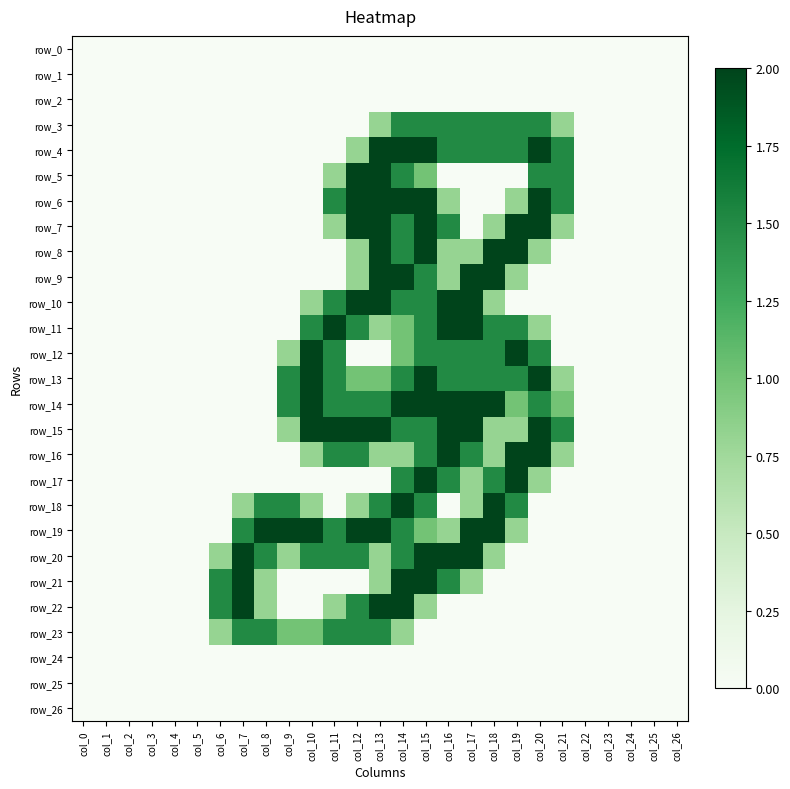

Reading right to left, extract all data points from this chart.

row_0: col_26=0.0	col_25=0.0	col_24=0.0	col_23=0.0	col_22=0.0	col_21=0.0	col_20=0.0	col_19=0.0	col_18=0.0	col_17=0.0	col_16=0.0	col_15=0.0	col_14=0.0	col_13=0.0	col_12=0.0	col_11=0.0	col_10=0.0	col_9=0.0	col_8=0.0	col_7=0.0	col_6=0.0	col_5=0.0	col_4=0.0	col_3=0.0	col_2=0.0	col_1=0.0	col_0=0.0
row_1: col_26=0.0	col_25=0.0	col_24=0.0	col_23=0.0	col_22=0.0	col_21=0.0	col_20=0.0	col_19=0.0	col_18=0.0	col_17=0.0	col_16=0.0	col_15=0.0	col_14=0.0	col_13=0.0	col_12=0.0	col_11=0.0	col_10=0.0	col_9=0.0	col_8=0.0	col_7=0.0	col_6=0.0	col_5=0.0	col_4=0.0	col_3=0.0	col_2=0.0	col_1=0.0	col_0=0.0
row_2: col_26=0.0	col_25=0.0	col_24=0.0	col_23=0.0	col_22=0.0	col_21=0.0	col_20=0.0	col_19=0.0	col_18=0.0	col_17=0.0	col_16=0.0	col_15=0.0	col_14=0.0	col_13=0.0	col_12=0.0	col_11=0.0	col_10=0.0	col_9=0.0	col_8=0.0	col_7=0.0	col_6=0.0	col_5=0.0	col_4=0.0	col_3=0.0	col_2=0.0	col_1=0.0	col_0=0.0
row_3: col_26=0.0	col_25=0.0	col_24=0.0	col_23=0.0	col_22=0.0	col_21=0.8	col_20=1.5	col_19=1.5	col_18=1.5	col_17=1.5	col_16=1.5	col_15=1.5	col_14=1.5	col_13=0.8	col_12=0.0	col_11=0.0	col_10=0.0	col_9=0.0	col_8=0.0	col_7=0.0	col_6=0.0	col_5=0.0	col_4=0.0	col_3=0.0	col_2=0.0	col_1=0.0	col_0=0.0
row_4: col_26=0.0	col_25=0.0	col_24=0.0	col_23=0.0	col_22=0.0	col_21=1.5	col_20=2.0	col_19=1.5	col_18=1.5	col_17=1.5	col_16=1.5	col_15=2.0	col_14=2.0	col_13=2.0	col_12=0.8	col_11=0.0	col_10=0.0	col_9=0.0	col_8=0.0	col_7=0.0	col_6=0.0	col_5=0.0	col_4=0.0	col_3=0.0	col_2=0.0	col_1=0.0	col_0=0.0
row_5: col_26=0.0	col_25=0.0	col_24=0.0	col_23=0.0	col_22=0.0	col_21=1.5	col_20=1.5	col_19=0.0	col_18=0.0	col_17=0.0	col_16=0.0	col_15=1.0	col_14=1.5	col_13=2.0	col_12=2.0	col_11=0.8	col_10=0.0	col_9=0.0	col_8=0.0	col_7=0.0	col_6=0.0	col_5=0.0	col_4=0.0	col_3=0.0	col_2=0.0	col_1=0.0	col_0=0.0
row_6: col_26=0.0	col_25=0.0	col_24=0.0	col_23=0.0	col_22=0.0	col_21=1.5	col_20=2.0	col_19=0.8	col_18=0.0	col_17=0.0	col_16=0.8	col_15=2.0	col_14=2.0	col_13=2.0	col_12=2.0	col_11=1.5	col_10=0.0	col_9=0.0	col_8=0.0	col_7=0.0	col_6=0.0	col_5=0.0	col_4=0.0	col_3=0.0	col_2=0.0	col_1=0.0	col_0=0.0
row_7: col_26=0.0	col_25=0.0	col_24=0.0	col_23=0.0	col_22=0.0	col_21=0.8	col_20=2.0	col_19=2.0	col_18=0.8	col_17=0.0	col_16=1.5	col_15=2.0	col_14=1.5	col_13=2.0	col_12=2.0	col_11=0.8	col_10=0.0	col_9=0.0	col_8=0.0	col_7=0.0	col_6=0.0	col_5=0.0	col_4=0.0	col_3=0.0	col_2=0.0	col_1=0.0	col_0=0.0
row_8: col_26=0.0	col_25=0.0	col_24=0.0	col_23=0.0	col_22=0.0	col_21=0.0	col_20=0.8	col_19=2.0	col_18=2.0	col_17=0.8	col_16=0.8	col_15=2.0	col_14=1.5	col_13=2.0	col_12=0.8	col_11=0.0	col_10=0.0	col_9=0.0	col_8=0.0	col_7=0.0	col_6=0.0	col_5=0.0	col_4=0.0	col_3=0.0	col_2=0.0	col_1=0.0	col_0=0.0
row_9: col_26=0.0	col_25=0.0	col_24=0.0	col_23=0.0	col_22=0.0	col_21=0.0	col_20=0.0	col_19=0.8	col_18=2.0	col_17=2.0	col_16=0.8	col_15=1.5	col_14=2.0	col_13=2.0	col_12=0.8	col_11=0.0	col_10=0.0	col_9=0.0	col_8=0.0	col_7=0.0	col_6=0.0	col_5=0.0	col_4=0.0	col_3=0.0	col_2=0.0	col_1=0.0	col_0=0.0
row_10: col_26=0.0	col_25=0.0	col_24=0.0	col_23=0.0	col_22=0.0	col_21=0.0	col_20=0.0	col_19=0.0	col_18=0.8	col_17=2.0	col_16=2.0	col_15=1.5	col_14=1.5	col_13=2.0	col_12=2.0	col_11=1.5	col_10=0.8	col_9=0.0	col_8=0.0	col_7=0.0	col_6=0.0	col_5=0.0	col_4=0.0	col_3=0.0	col_2=0.0	col_1=0.0	col_0=0.0
row_11: col_26=0.0	col_25=0.0	col_24=0.0	col_23=0.0	col_22=0.0	col_21=0.0	col_20=0.8	col_19=1.5	col_18=1.5	col_17=2.0	col_16=2.0	col_15=1.5	col_14=1.0	col_13=0.8	col_12=1.5	col_11=2.0	col_10=1.5	col_9=0.0	col_8=0.0	col_7=0.0	col_6=0.0	col_5=0.0	col_4=0.0	col_3=0.0	col_2=0.0	col_1=0.0	col_0=0.0
row_12: col_26=0.0	col_25=0.0	col_24=0.0	col_23=0.0	col_22=0.0	col_21=0.0	col_20=1.5	col_19=2.0	col_18=1.5	col_17=1.5	col_16=1.5	col_15=1.5	col_14=1.0	col_13=0.0	col_12=0.0	col_11=1.5	col_10=2.0	col_9=0.8	col_8=0.0	col_7=0.0	col_6=0.0	col_5=0.0	col_4=0.0	col_3=0.0	col_2=0.0	col_1=0.0	col_0=0.0
row_13: col_26=0.0	col_25=0.0	col_24=0.0	col_23=0.0	col_22=0.0	col_21=0.8	col_20=2.0	col_19=1.5	col_18=1.5	col_17=1.5	col_16=1.5	col_15=2.0	col_14=1.5	col_13=1.0	col_12=1.0	col_11=1.5	col_10=2.0	col_9=1.5	col_8=0.0	col_7=0.0	col_6=0.0	col_5=0.0	col_4=0.0	col_3=0.0	col_2=0.0	col_1=0.0	col_0=0.0
row_14: col_26=0.0	col_25=0.0	col_24=0.0	col_23=0.0	col_22=0.0	col_21=1.0	col_20=1.5	col_19=1.0	col_18=2.0	col_17=2.0	col_16=2.0	col_15=2.0	col_14=2.0	col_13=1.5	col_12=1.5	col_11=1.5	col_10=2.0	col_9=1.5	col_8=0.0	col_7=0.0	col_6=0.0	col_5=0.0	col_4=0.0	col_3=0.0	col_2=0.0	col_1=0.0	col_0=0.0
row_15: col_26=0.0	col_25=0.0	col_24=0.0	col_23=0.0	col_22=0.0	col_21=1.5	col_20=2.0	col_19=0.8	col_18=0.8	col_17=2.0	col_16=2.0	col_15=1.5	col_14=1.5	col_13=2.0	col_12=2.0	col_11=2.0	col_10=2.0	col_9=0.8	col_8=0.0	col_7=0.0	col_6=0.0	col_5=0.0	col_4=0.0	col_3=0.0	col_2=0.0	col_1=0.0	col_0=0.0
row_16: col_26=0.0	col_25=0.0	col_24=0.0	col_23=0.0	col_22=0.0	col_21=0.8	col_20=2.0	col_19=2.0	col_18=0.8	col_17=1.5	col_16=2.0	col_15=1.5	col_14=0.8	col_13=0.8	col_12=1.5	col_11=1.5	col_10=0.8	col_9=0.0	col_8=0.0	col_7=0.0	col_6=0.0	col_5=0.0	col_4=0.0	col_3=0.0	col_2=0.0	col_1=0.0	col_0=0.0
row_17: col_26=0.0	col_25=0.0	col_24=0.0	col_23=0.0	col_22=0.0	col_21=0.0	col_20=0.8	col_19=2.0	col_18=1.5	col_17=0.8	col_16=1.5	col_15=2.0	col_14=1.5	col_13=0.0	col_12=0.0	col_11=0.0	col_10=0.0	col_9=0.0	col_8=0.0	col_7=0.0	col_6=0.0	col_5=0.0	col_4=0.0	col_3=0.0	col_2=0.0	col_1=0.0	col_0=0.0
row_18: col_26=0.0	col_25=0.0	col_24=0.0	col_23=0.0	col_22=0.0	col_21=0.0	col_20=0.0	col_19=1.5	col_18=2.0	col_17=0.8	col_16=0.0	col_15=1.5	col_14=2.0	col_13=1.5	col_12=0.8	col_11=0.0	col_10=0.8	col_9=1.5	col_8=1.5	col_7=0.8	col_6=0.0	col_5=0.0	col_4=0.0	col_3=0.0	col_2=0.0	col_1=0.0	col_0=0.0
row_19: col_26=0.0	col_25=0.0	col_24=0.0	col_23=0.0	col_22=0.0	col_21=0.0	col_20=0.0	col_19=0.8	col_18=2.0	col_17=2.0	col_16=0.8	col_15=1.0	col_14=1.5	col_13=2.0	col_12=2.0	col_11=1.5	col_10=2.0	col_9=2.0	col_8=2.0	col_7=1.5	col_6=0.0	col_5=0.0	col_4=0.0	col_3=0.0	col_2=0.0	col_1=0.0	col_0=0.0
row_20: col_26=0.0	col_25=0.0	col_24=0.0	col_23=0.0	col_22=0.0	col_21=0.0	col_20=0.0	col_19=0.0	col_18=0.8	col_17=2.0	col_16=2.0	col_15=2.0	col_14=1.5	col_13=0.8	col_12=1.5	col_11=1.5	col_10=1.5	col_9=0.8	col_8=1.5	col_7=2.0	col_6=0.8	col_5=0.0	col_4=0.0	col_3=0.0	col_2=0.0	col_1=0.0	col_0=0.0
row_21: col_26=0.0	col_25=0.0	col_24=0.0	col_23=0.0	col_22=0.0	col_21=0.0	col_20=0.0	col_19=0.0	col_18=0.0	col_17=0.8	col_16=1.5	col_15=2.0	col_14=2.0	col_13=0.8	col_12=0.0	col_11=0.0	col_10=0.0	col_9=0.0	col_8=0.8	col_7=2.0	col_6=1.5	col_5=0.0	col_4=0.0	col_3=0.0	col_2=0.0	col_1=0.0	col_0=0.0
row_22: col_26=0.0	col_25=0.0	col_24=0.0	col_23=0.0	col_22=0.0	col_21=0.0	col_20=0.0	col_19=0.0	col_18=0.0	col_17=0.0	col_16=0.0	col_15=0.8	col_14=2.0	col_13=2.0	col_12=1.5	col_11=0.8	col_10=0.0	col_9=0.0	col_8=0.8	col_7=2.0	col_6=1.5	col_5=0.0	col_4=0.0	col_3=0.0	col_2=0.0	col_1=0.0	col_0=0.0
row_23: col_26=0.0	col_25=0.0	col_24=0.0	col_23=0.0	col_22=0.0	col_21=0.0	col_20=0.0	col_19=0.0	col_18=0.0	col_17=0.0	col_16=0.0	col_15=0.0	col_14=0.8	col_13=1.5	col_12=1.5	col_11=1.5	col_10=1.0	col_9=1.0	col_8=1.5	col_7=1.5	col_6=0.8	col_5=0.0	col_4=0.0	col_3=0.0	col_2=0.0	col_1=0.0	col_0=0.0
row_24: col_26=0.0	col_25=0.0	col_24=0.0	col_23=0.0	col_22=0.0	col_21=0.0	col_20=0.0	col_19=0.0	col_18=0.0	col_17=0.0	col_16=0.0	col_15=0.0	col_14=0.0	col_13=0.0	col_12=0.0	col_11=0.0	col_10=0.0	col_9=0.0	col_8=0.0	col_7=0.0	col_6=0.0	col_5=0.0	col_4=0.0	col_3=0.0	col_2=0.0	col_1=0.0	col_0=0.0
row_25: col_26=0.0	col_25=0.0	col_24=0.0	col_23=0.0	col_22=0.0	col_21=0.0	col_20=0.0	col_19=0.0	col_18=0.0	col_17=0.0	col_16=0.0	col_15=0.0	col_14=0.0	col_13=0.0	col_12=0.0	col_11=0.0	col_10=0.0	col_9=0.0	col_8=0.0	col_7=0.0	col_6=0.0	col_5=0.0	col_4=0.0	col_3=0.0	col_2=0.0	col_1=0.0	col_0=0.0
row_26: col_26=0.0	col_25=0.0	col_24=0.0	col_23=0.0	col_22=0.0	col_21=0.0	col_20=0.0	col_19=0.0	col_18=0.0	col_17=0.0	col_16=0.0	col_15=0.0	col_14=0.0	col_13=0.0	col_12=0.0	col_11=0.0	col_10=0.0	col_9=0.0	col_8=0.0	col_7=0.0	col_6=0.0	col_5=0.0	col_4=0.0	col_3=0.0	col_2=0.0	col_1=0.0	col_0=0.0